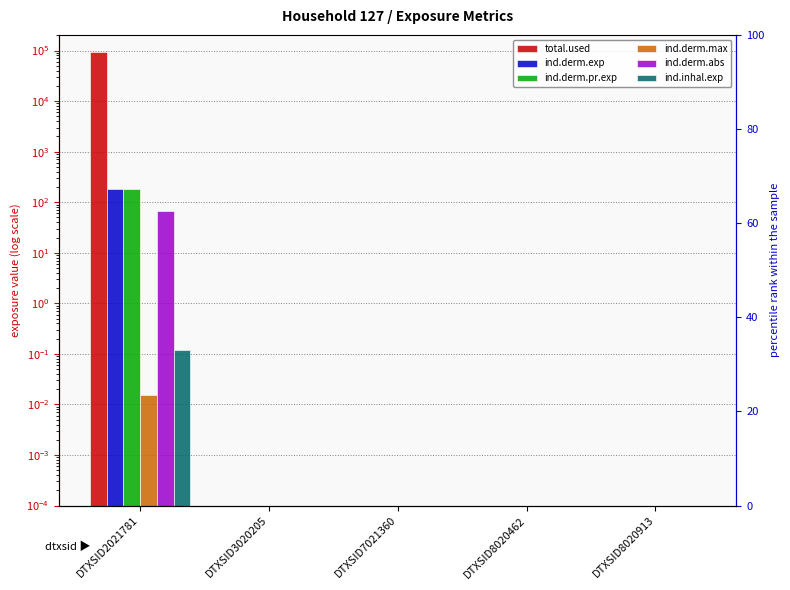

At which category is the sum across all series the highest?

DTXSID2021781